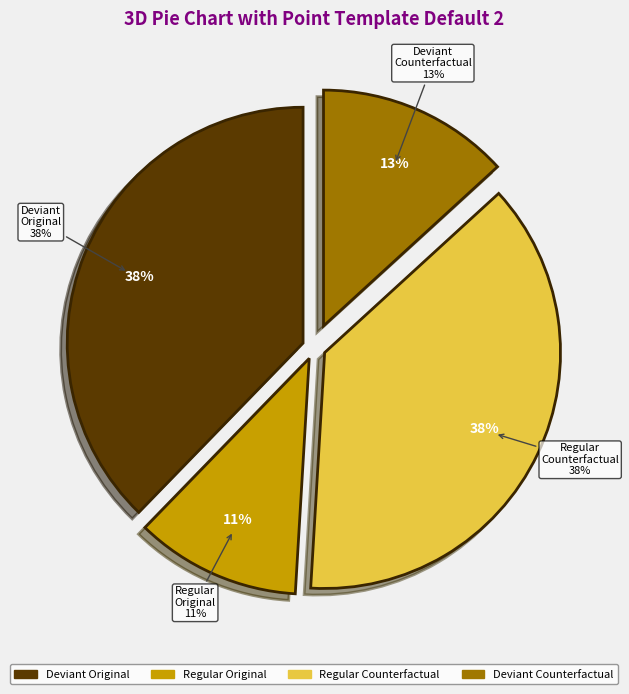

Do 7 and W_Beoordelen fraude-SCHEDULE=0 / W_Completeren aanvraag-START=1 together represent more than half of the pie?

No